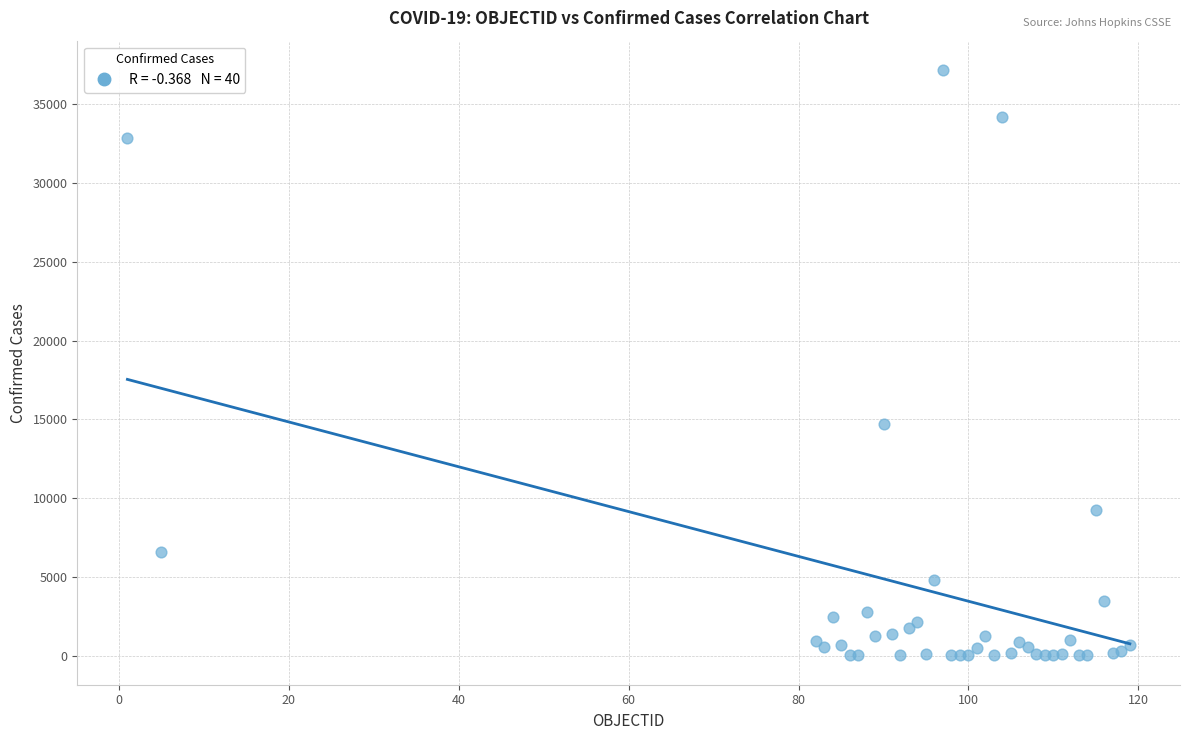

What Y value in the scatter plot is closest to 18594?

14671